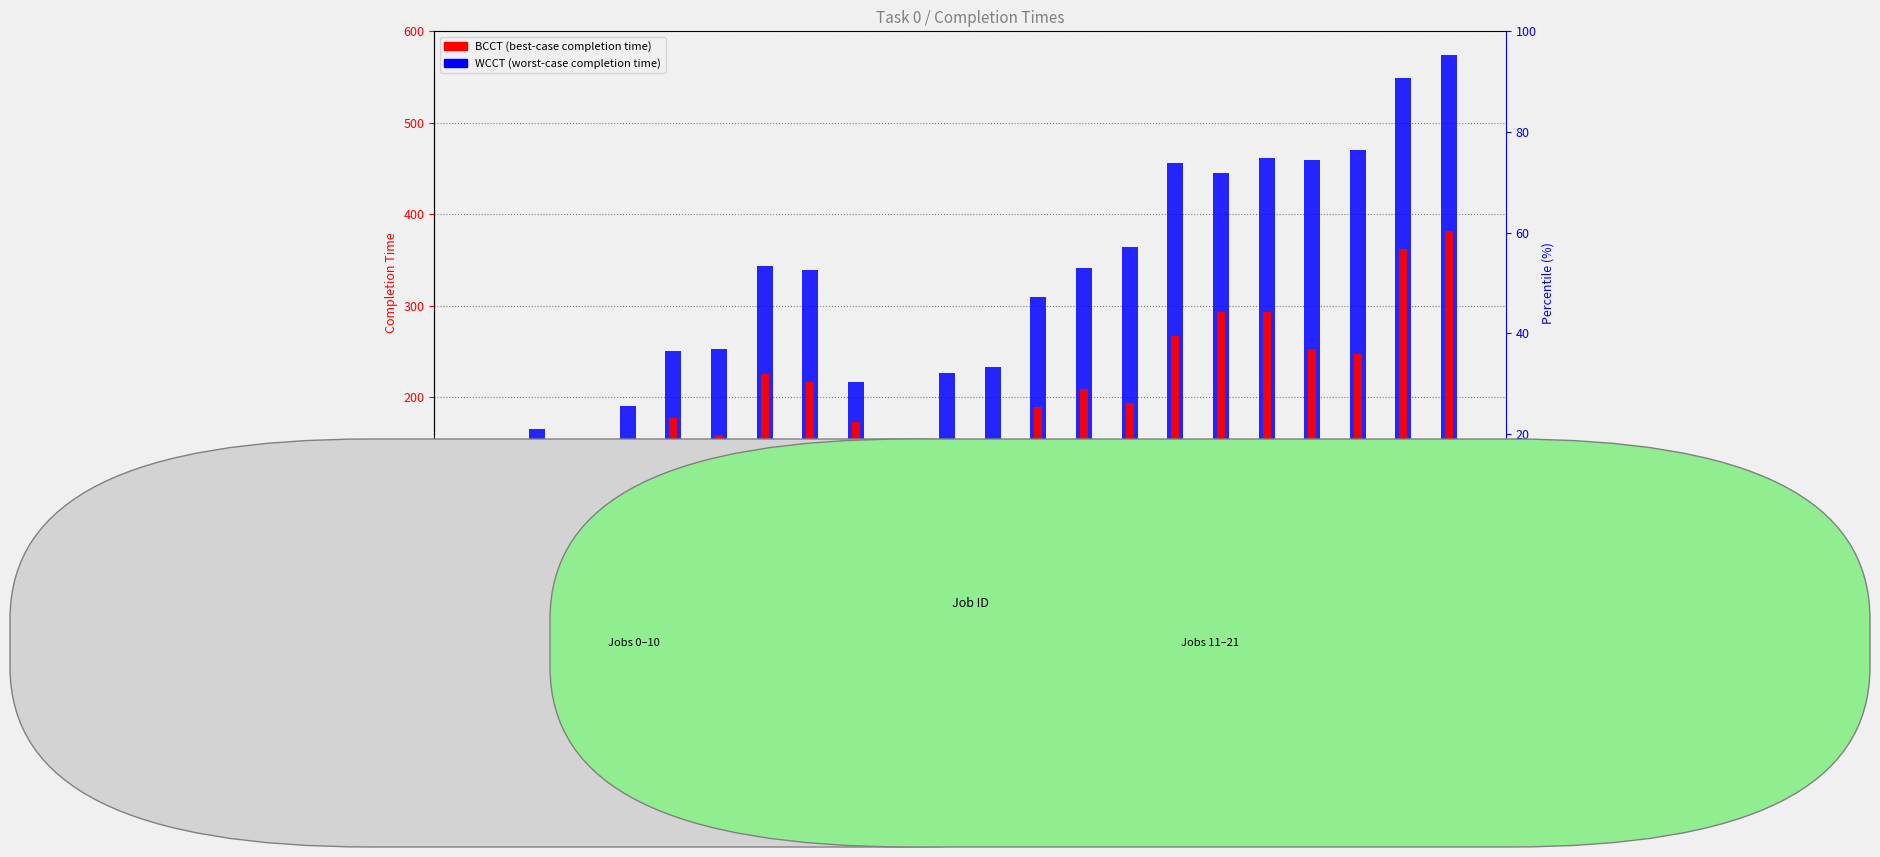

Rank the series at Job 18 from highest to lowest value.

WCCT, BCCT